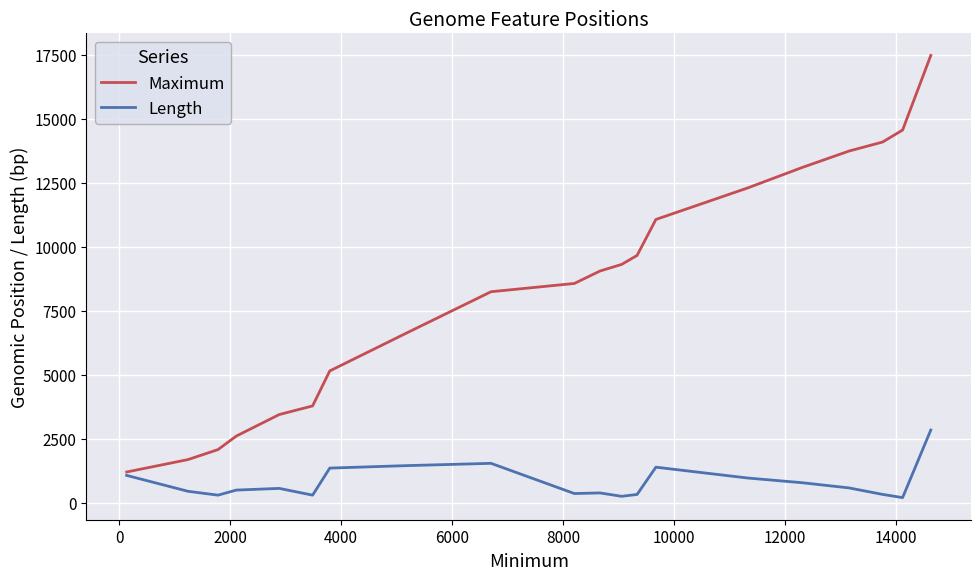

What is the greatest value displayed?

17468